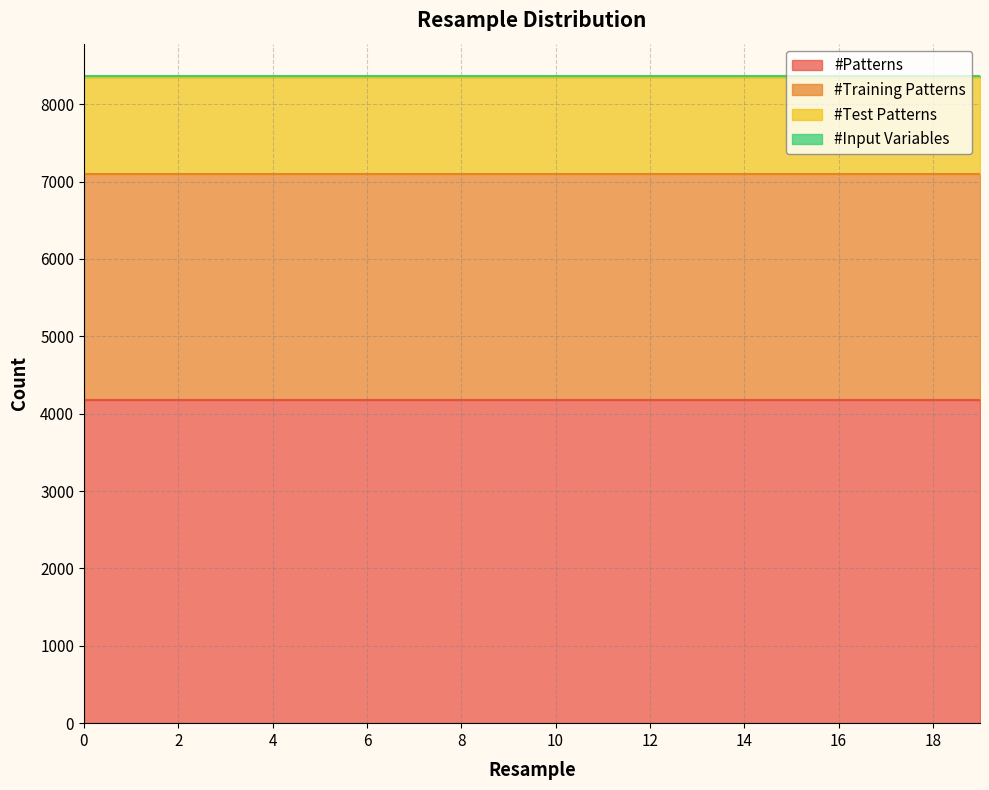

What is the value of the #Test Patterns point at the 13th from the left?

1254